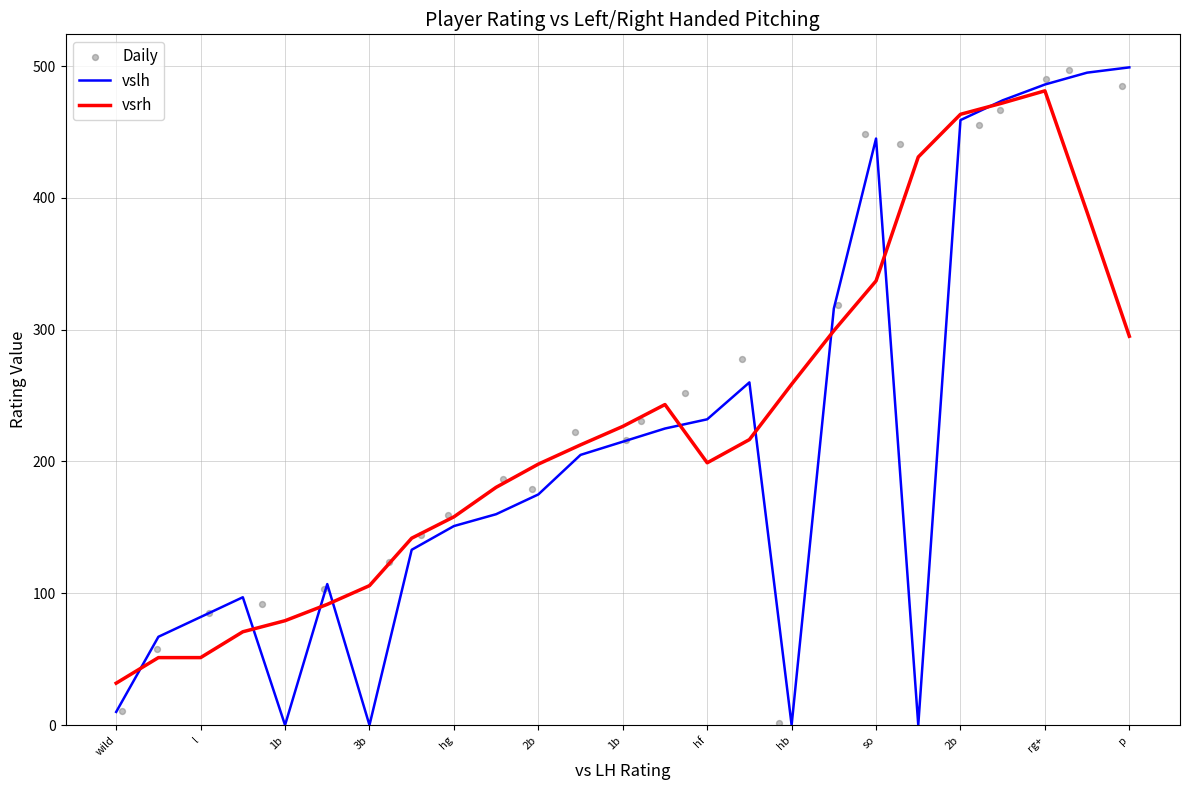

Which series has the largest total across all categories?

Daily